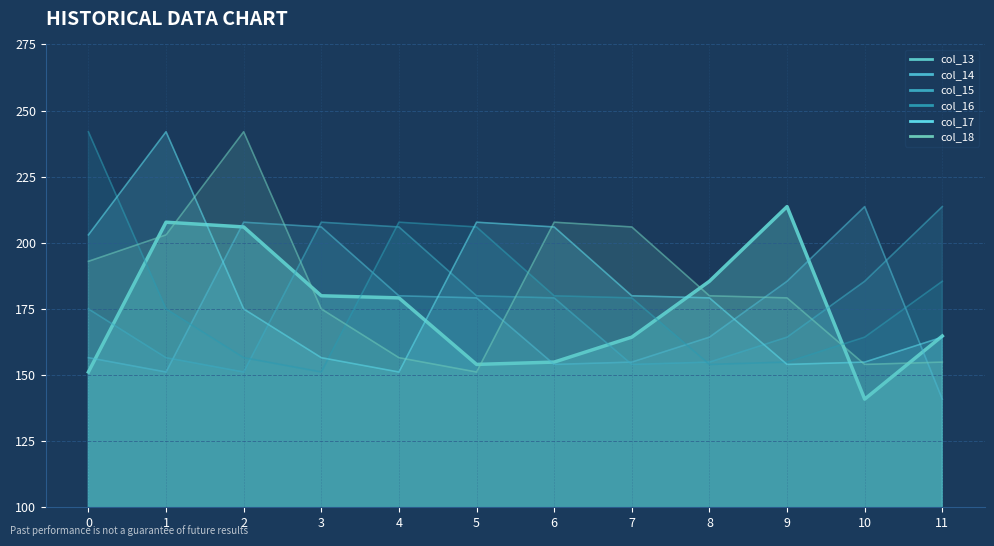

True or false: col_13_line has a value of 225.4 at 11.

False